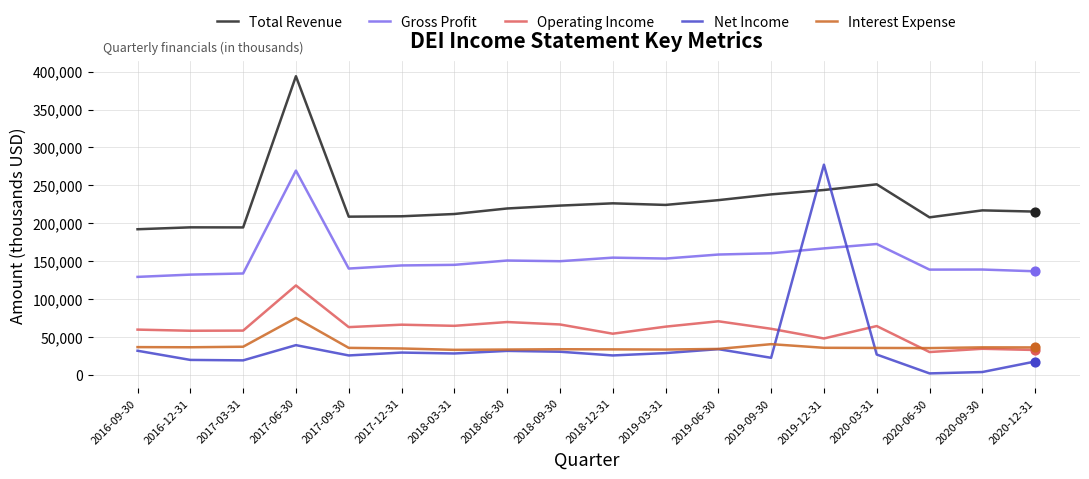

Which series has the largest total across all categories?

Total Revenue